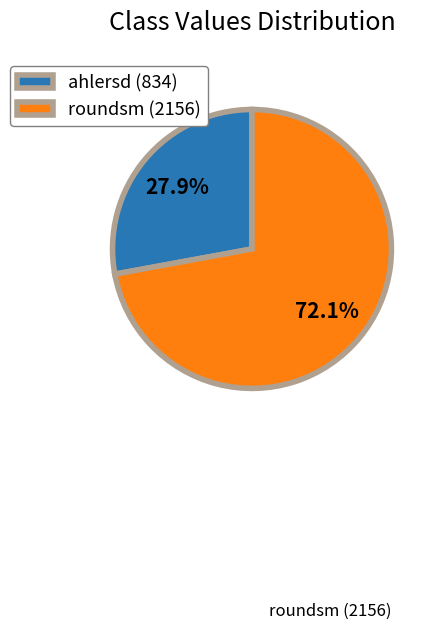

Which category has the biggest portion of the pie?

roundsm